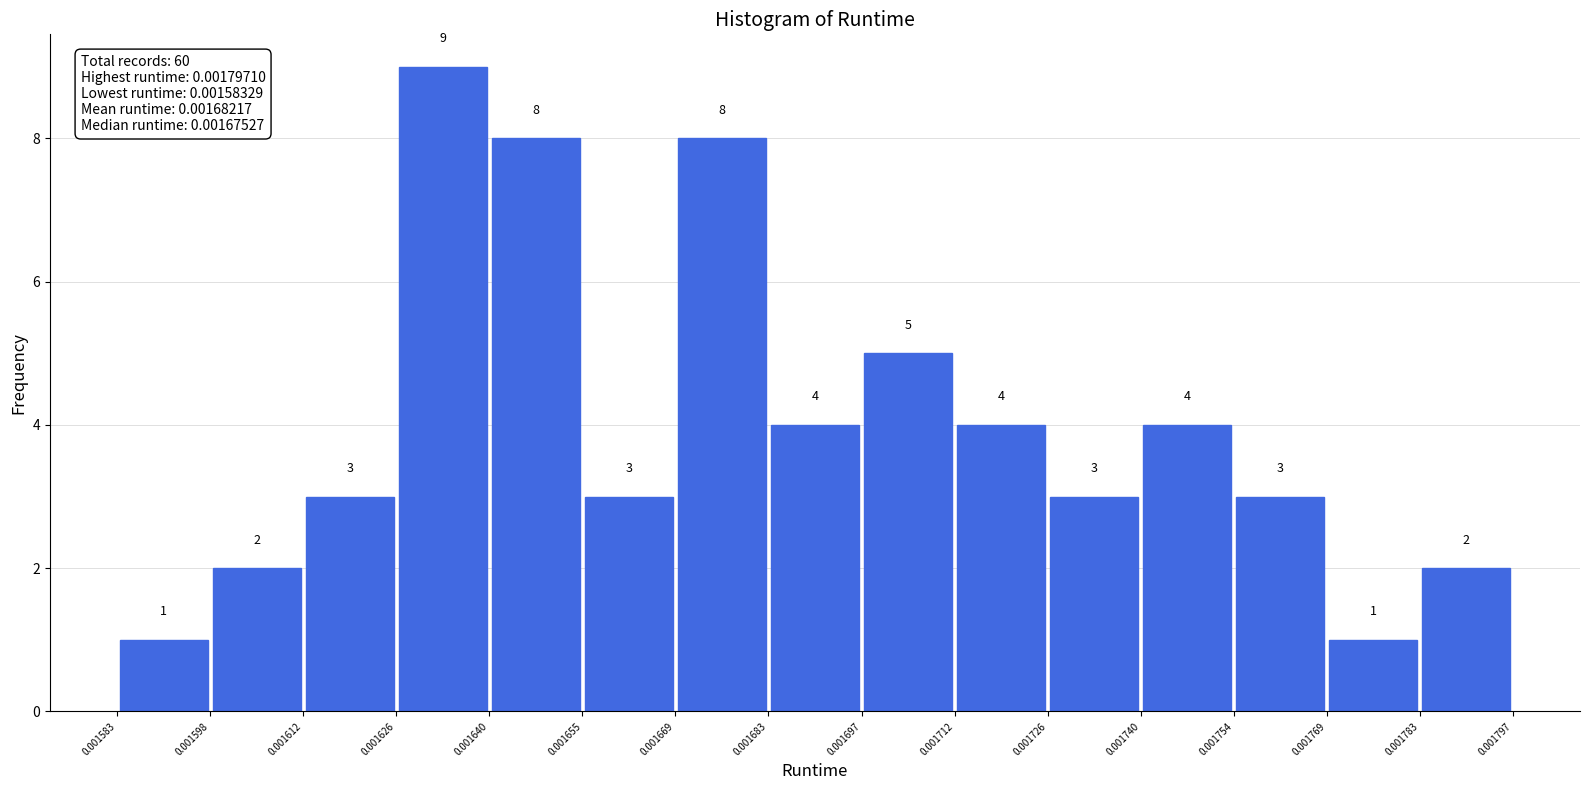

Reading left to right, list every bar in this chart as the range it spans on the x-axis followed by its height.

0.001583 to 0.001598: 1
0.001598 to 0.001612: 2
0.001612 to 0.001626: 3
0.001626 to 0.001640: 9
0.001640 to 0.001655: 8
0.001655 to 0.001669: 3
0.001669 to 0.001683: 8
0.001683 to 0.001697: 4
0.001697 to 0.001712: 5
0.001712 to 0.001726: 4
0.001726 to 0.001740: 3
0.001740 to 0.001754: 4
0.001754 to 0.001769: 3
0.001769 to 0.001783: 1
0.001783 to 0.001797: 2